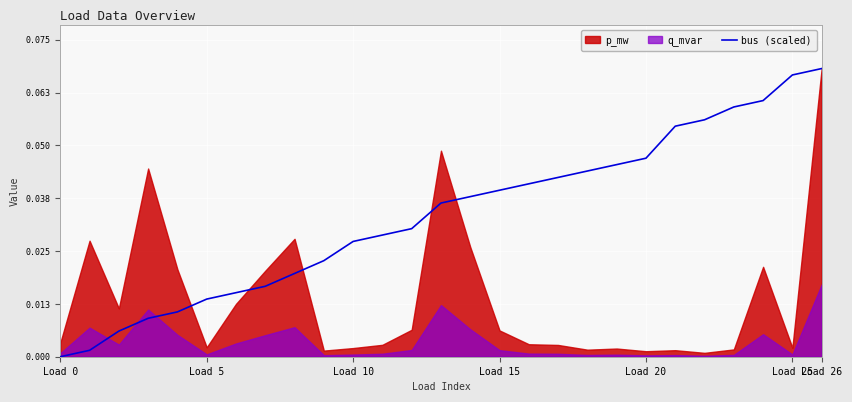

Is it true that bus (scaled) equals 0.0 at Load 0?

True